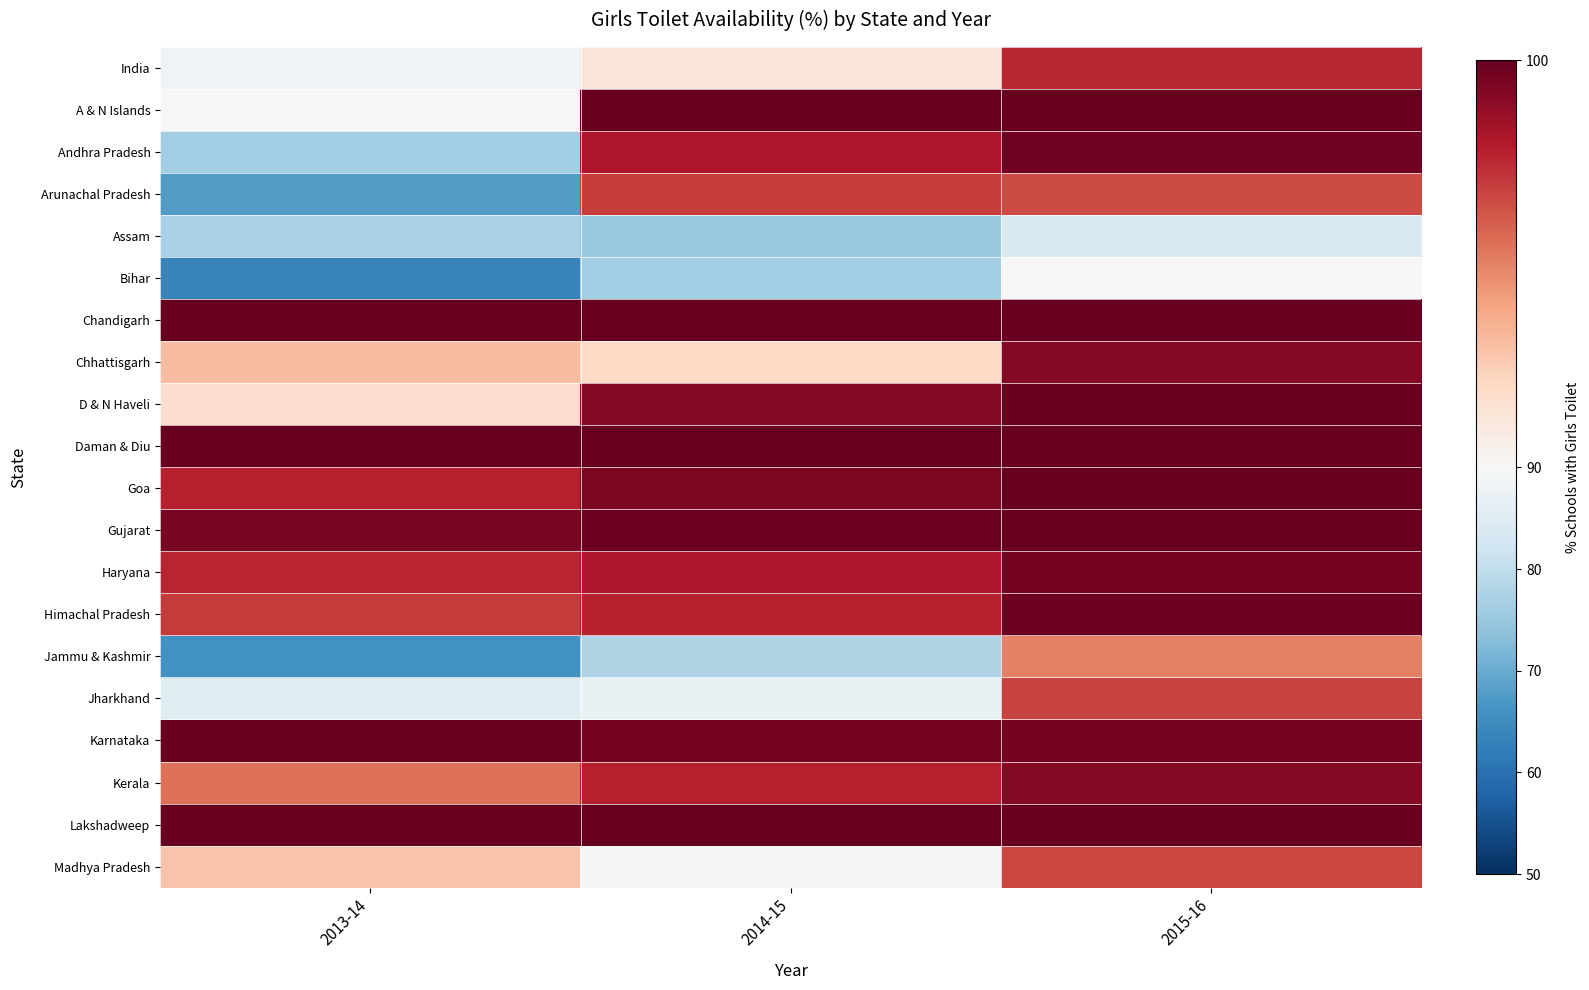

How many categories are shown in the chart?

3